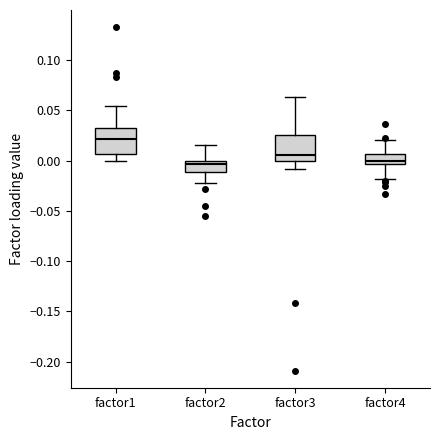

Where is the lower edge of the box for factor3 on the y-axis? The values are not printed on the chart, so give them approximately, as read against the axis.

0.000